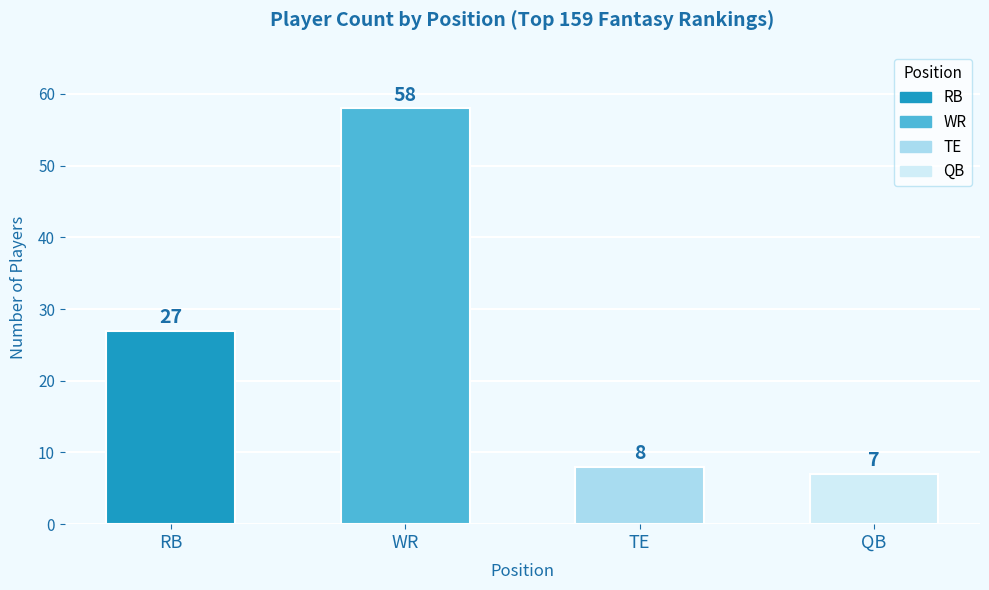

List the labels in order of value, largest first.

WR, RB, TE, QB